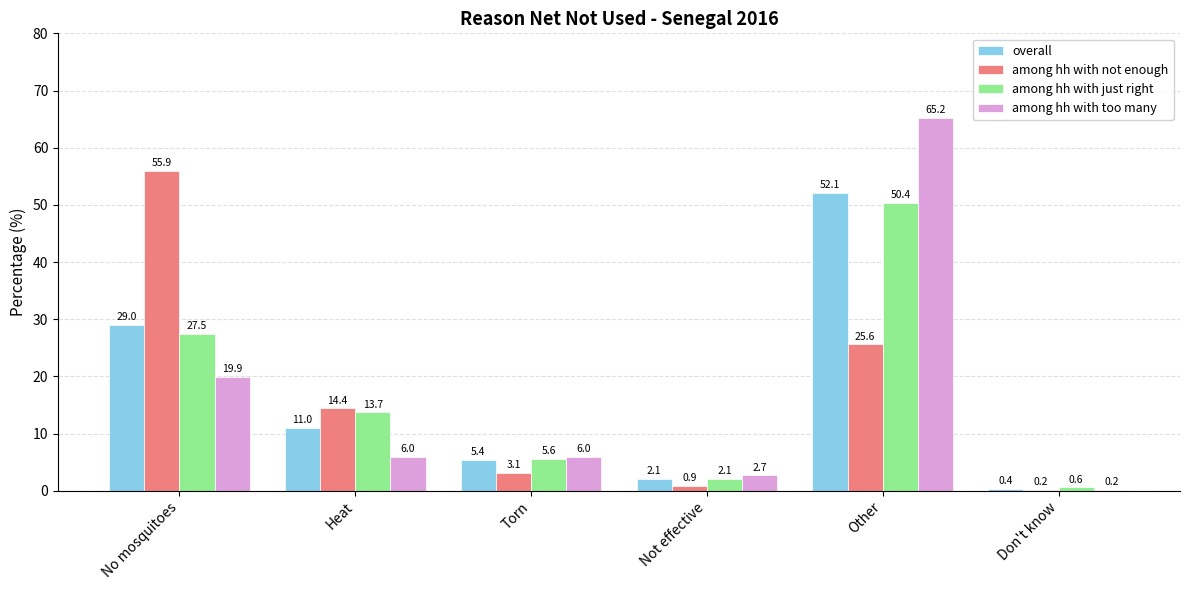

Which series changed the most between Heat and Other?

among hh with too many